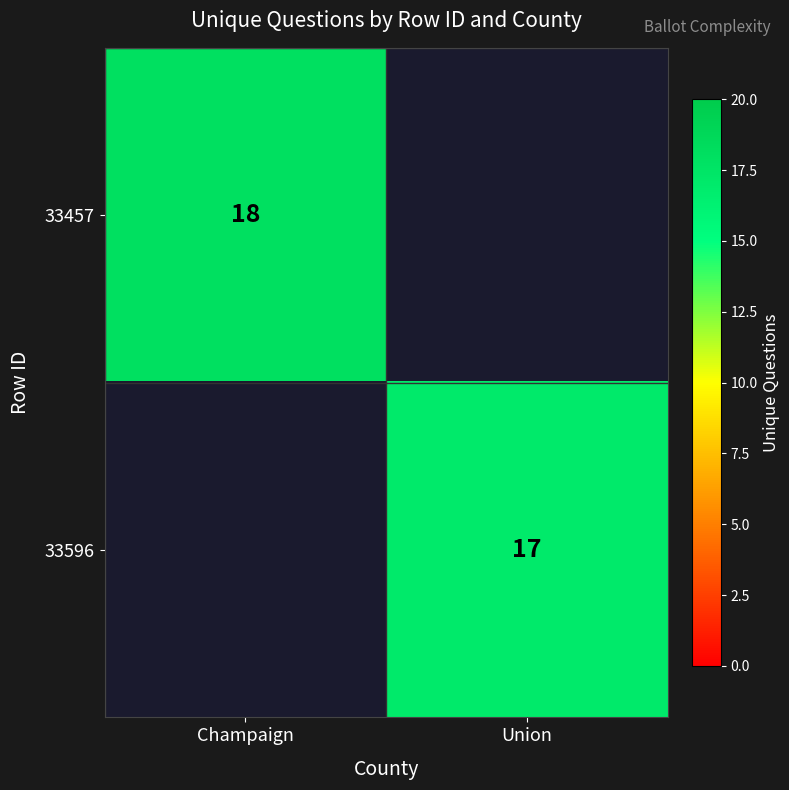

Is the value of 33457 at Champaign greater than the value of 33596 at Union?

Yes